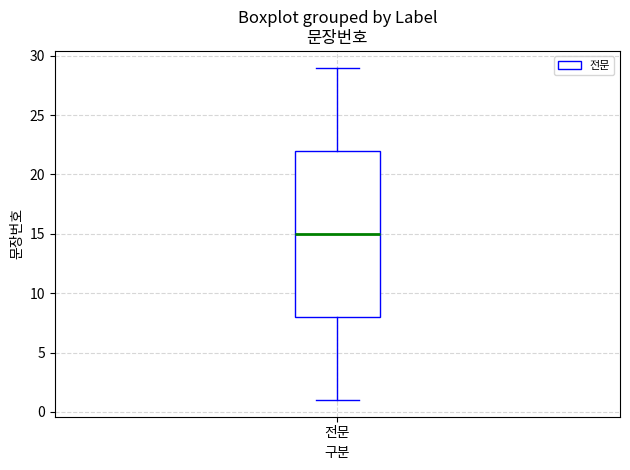

Transcribe this box plot: give where the median line is, the range the box spans, and where the two whiskers end, as read against the y-axis. The values are not printed on the chart, so give them approximately, as read against the axis.

median 15, box 8 to 22, whiskers 1 to 29